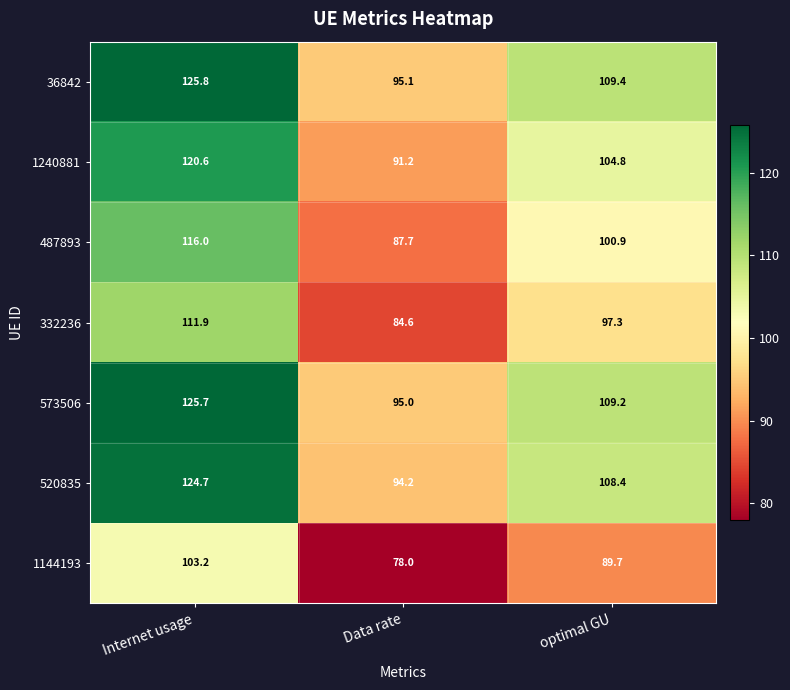

At how many categories does at least one series exceed 123?

1